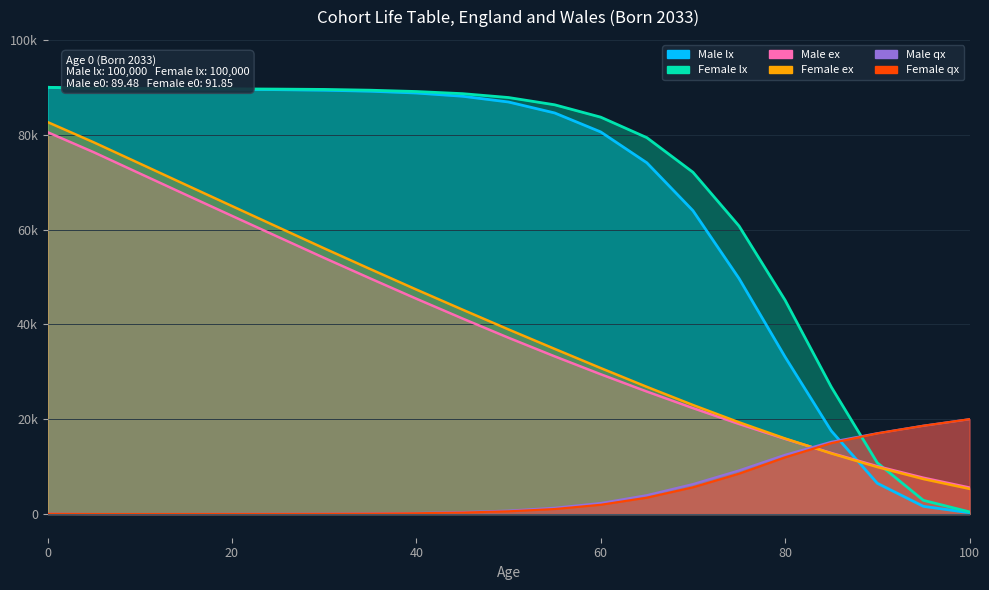

Which series has the largest total across all categories?

Female lx